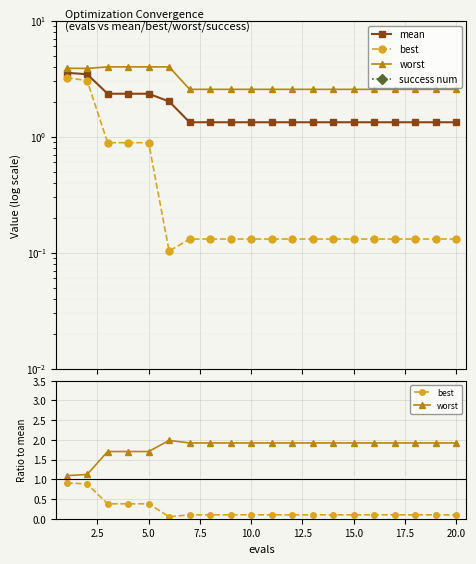

True or false: success num and mean cross at least once.

False